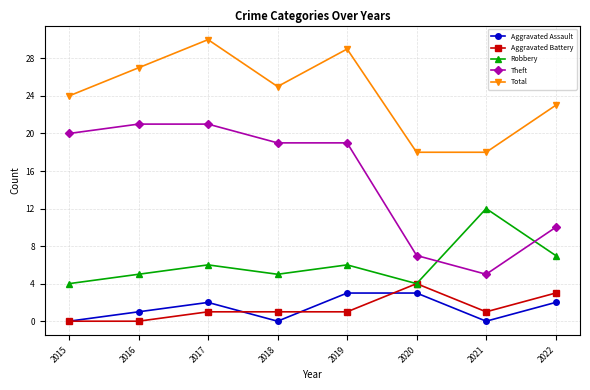

Which category has the highest value across all series?

2017